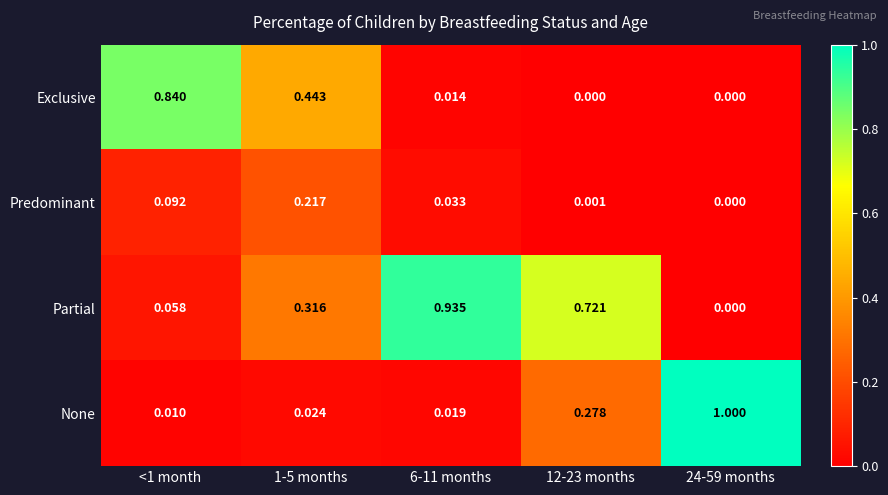

At 12-23 months, list the series in order from largest to smallest.

Partial, None, Predominant, Exclusive